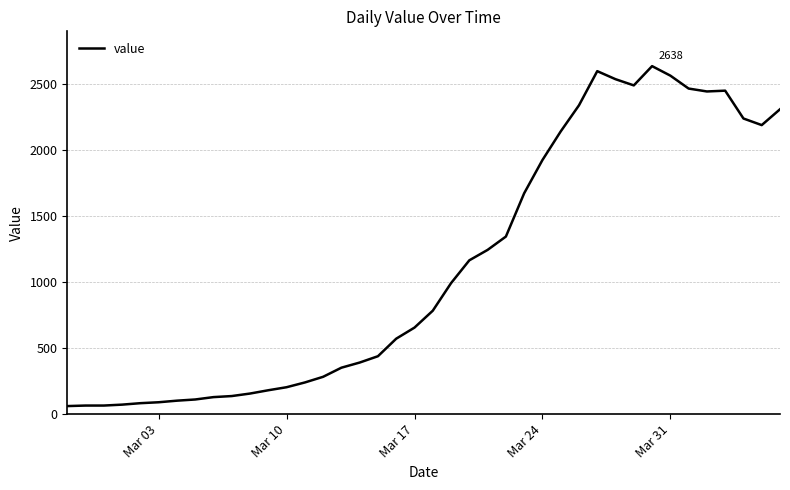

What is the minimum value shown in the chart?

61